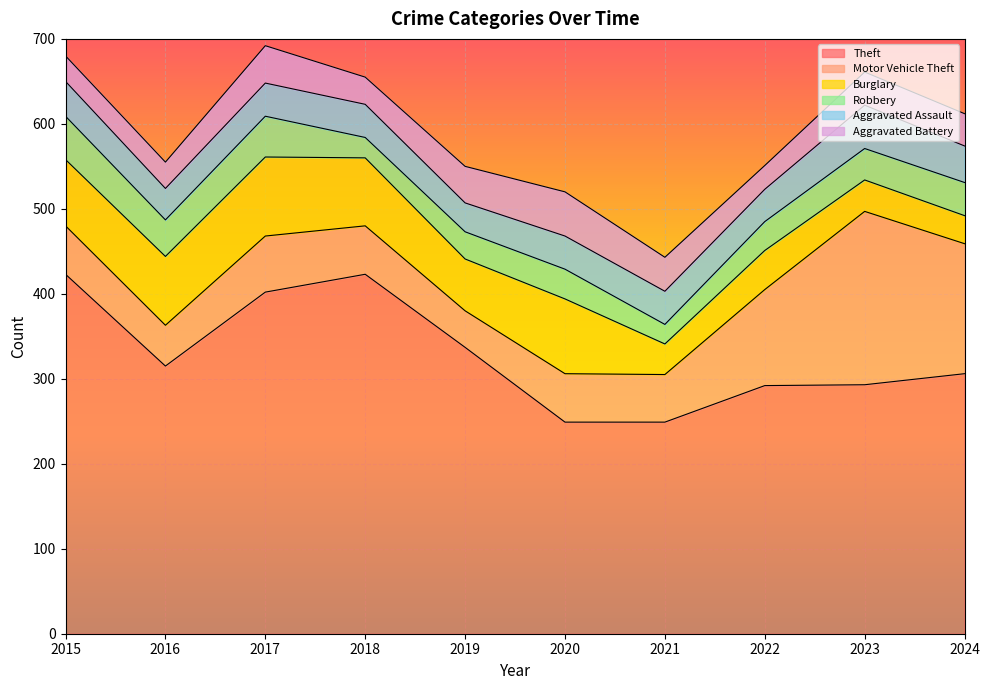

Does the chart display data point markers on the line(s)?

No